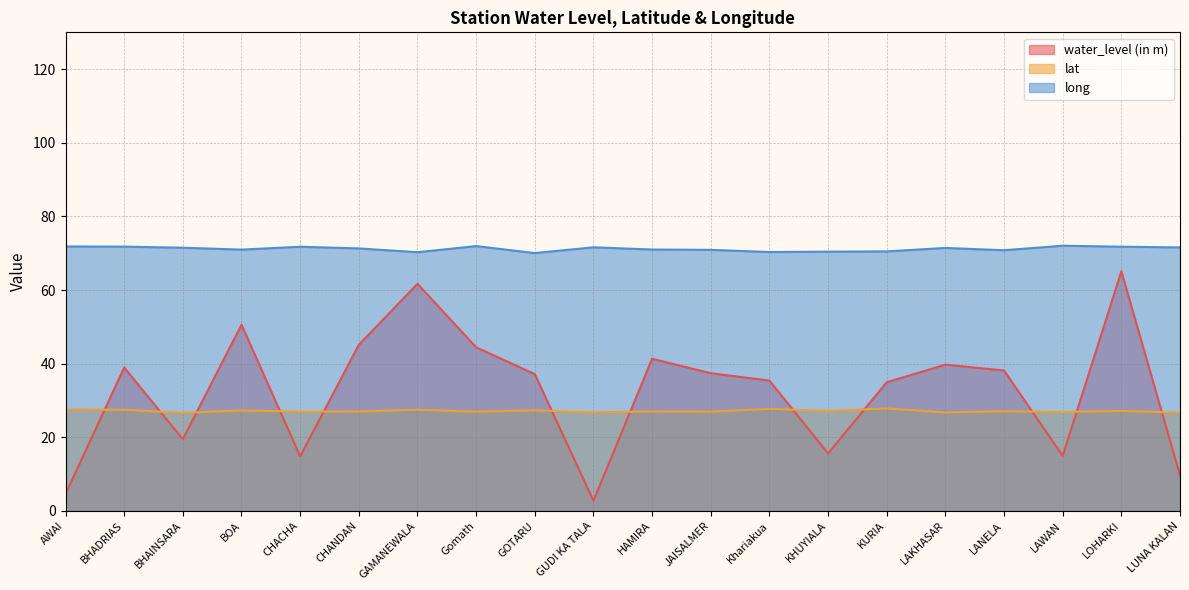

At KURIA, list the series in order from largest to smallest.

long, water_level (in m), lat